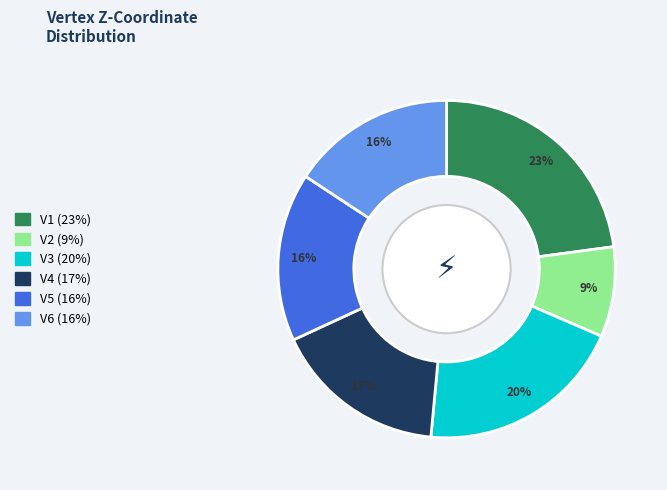

Which has a higher value, V6 or V1?

V1